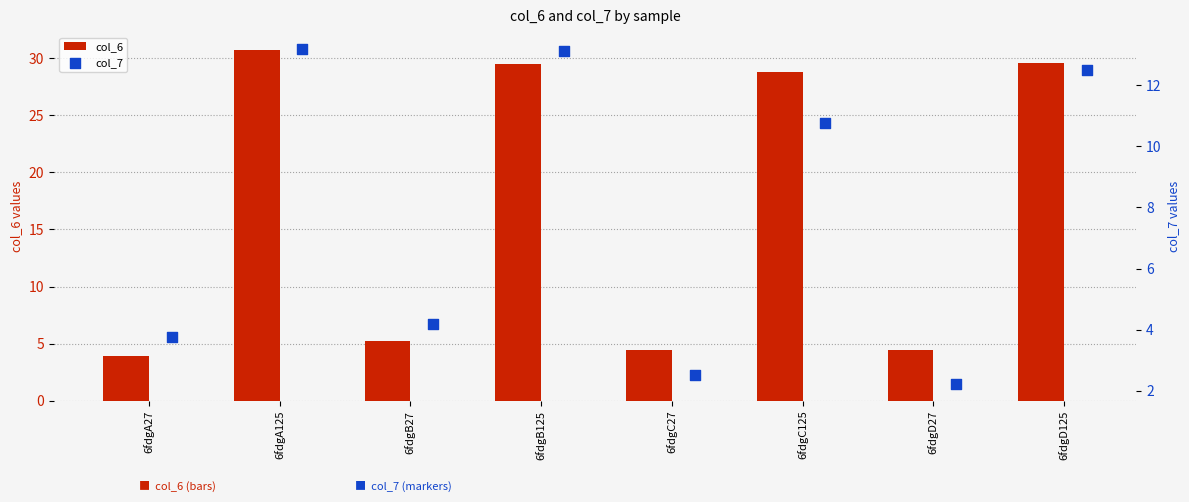

Which series contains the highest Y value?

col_6